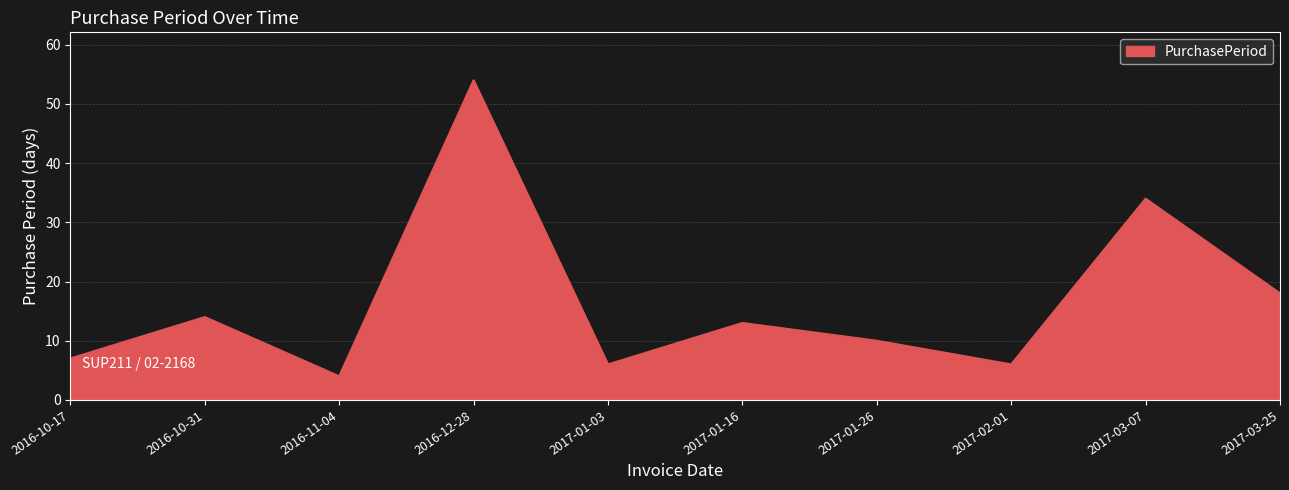

What is the average value?

17